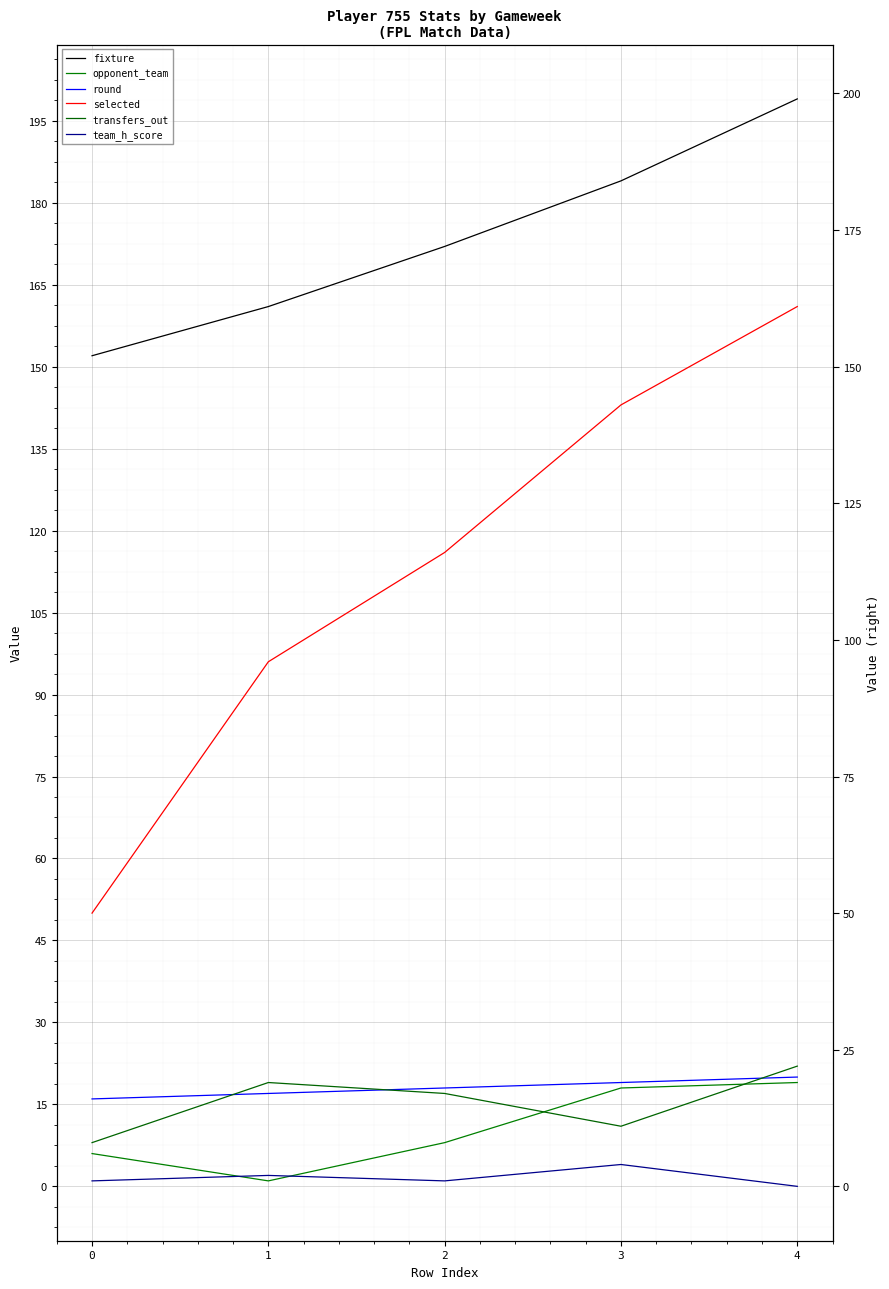

Reading right to left, transcribe all the data shown in this chart.

fixture: 4=199	3=184	2=172	1=161	0=152
opponent_team: 4=19	3=18	2=8	1=1	0=6
round: 4=20	3=19	2=18	1=17	0=16
selected: 4=161	3=143	2=116	1=96	0=50
transfers_out: 4=22	3=11	2=17	1=19	0=8
team_h_score: 4=0	3=4	2=1	1=2	0=1